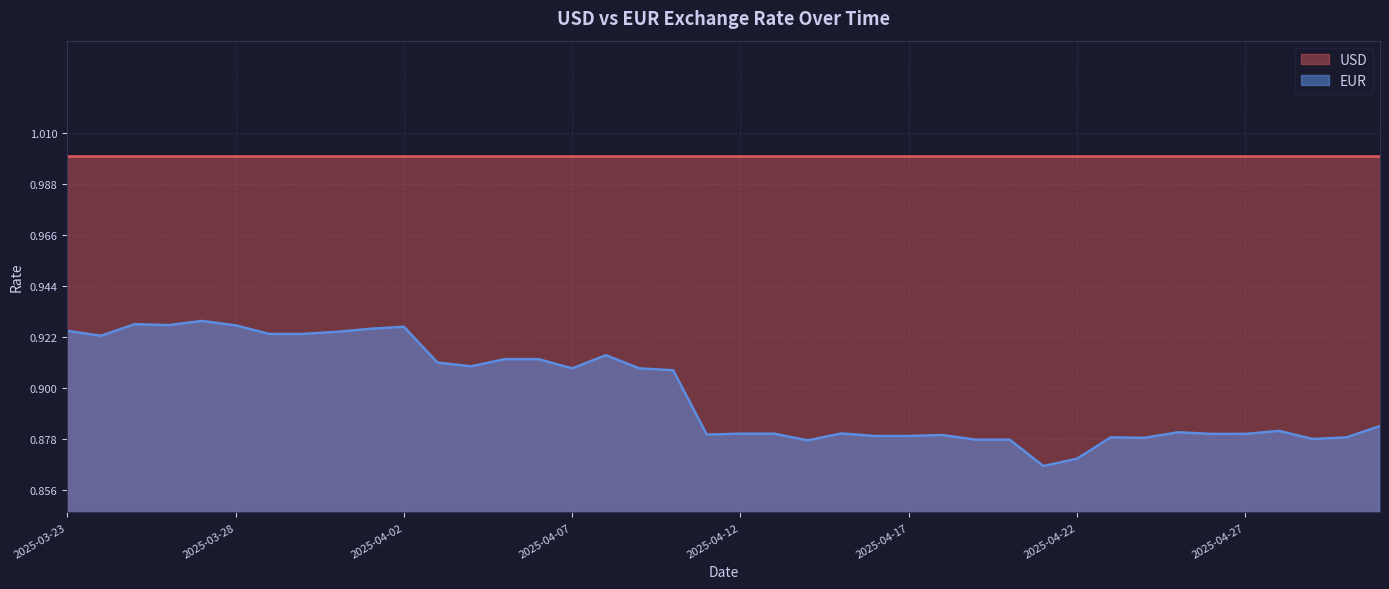

What value does the data have at 2025-04-27?

0.9